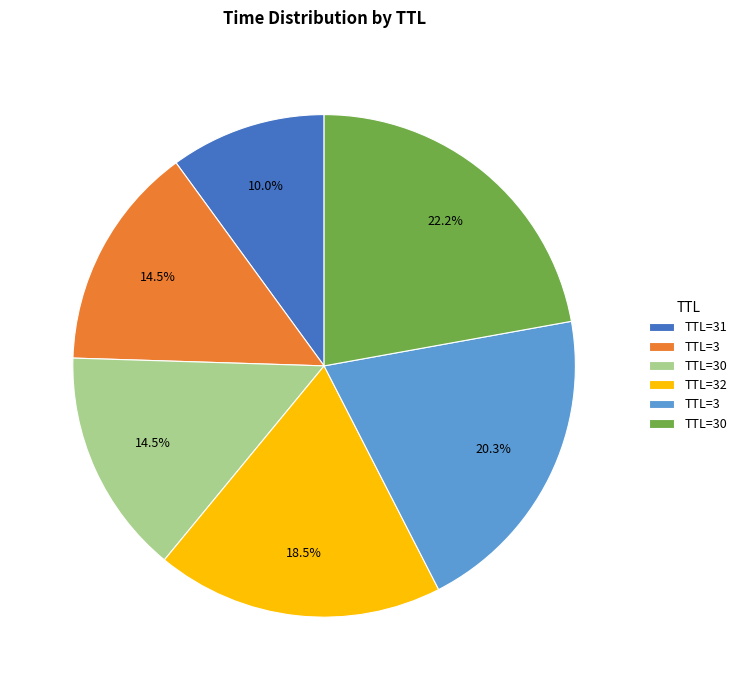

To the nearest percent, what is the difference between the largest and smallest slice percentages?

12%